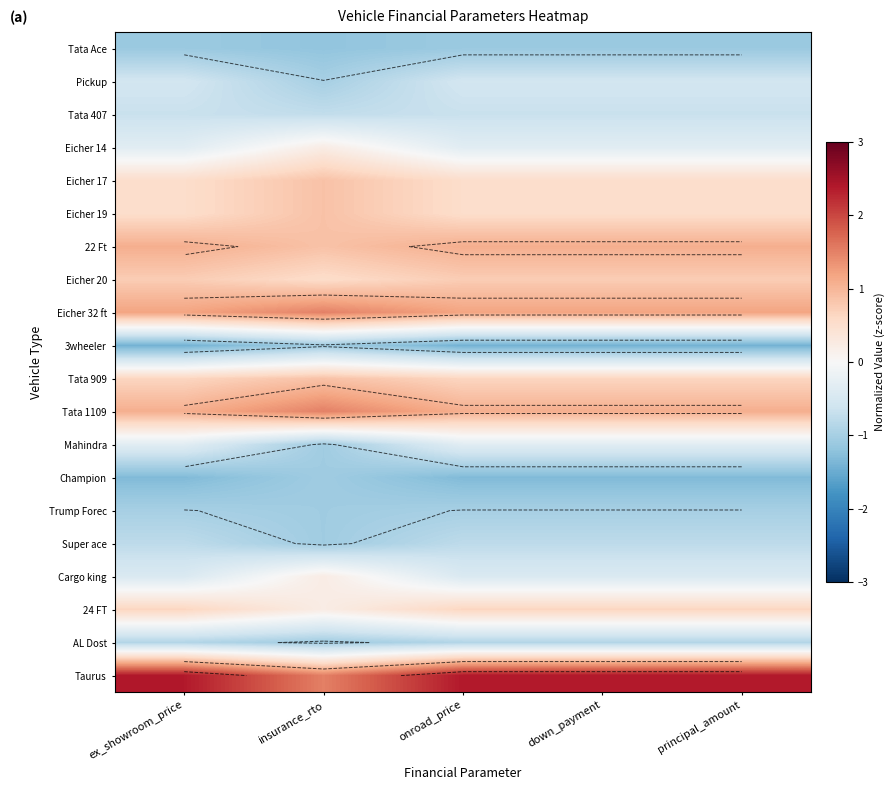

Is it true that Super ace equals -0.8 at principal_amount?

True